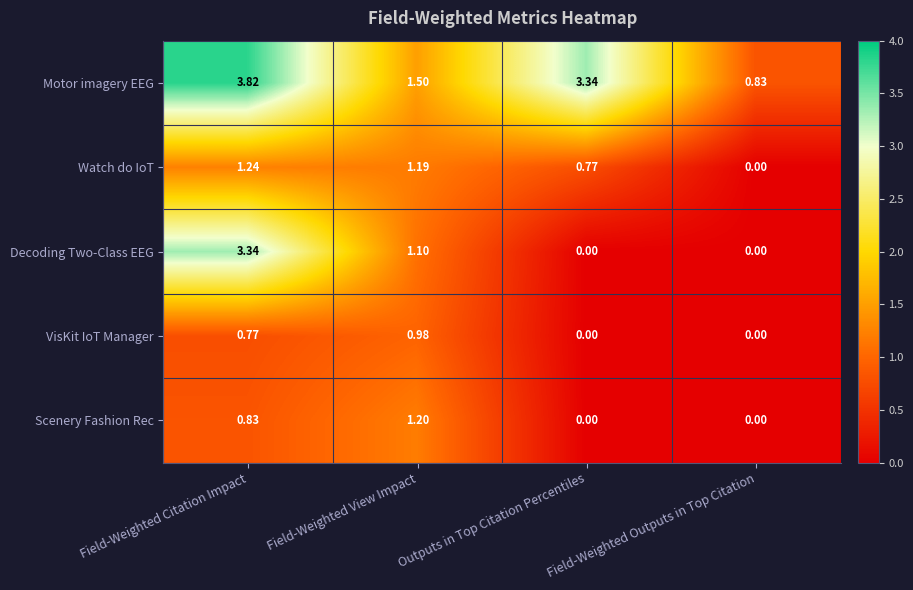

Where is Decoding Two-Class EEG nearest to the value 1?

Field-Weighted View Impact